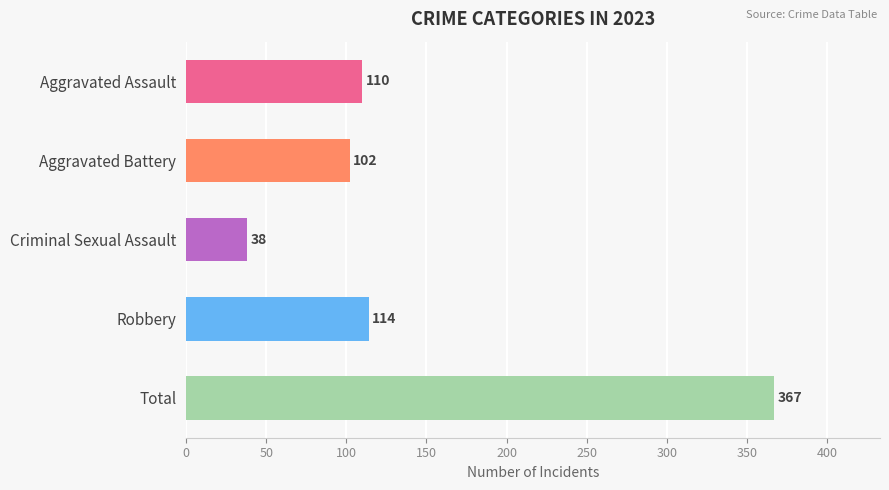

Are the bars grouped side by side (vs. stacked)?

Yes